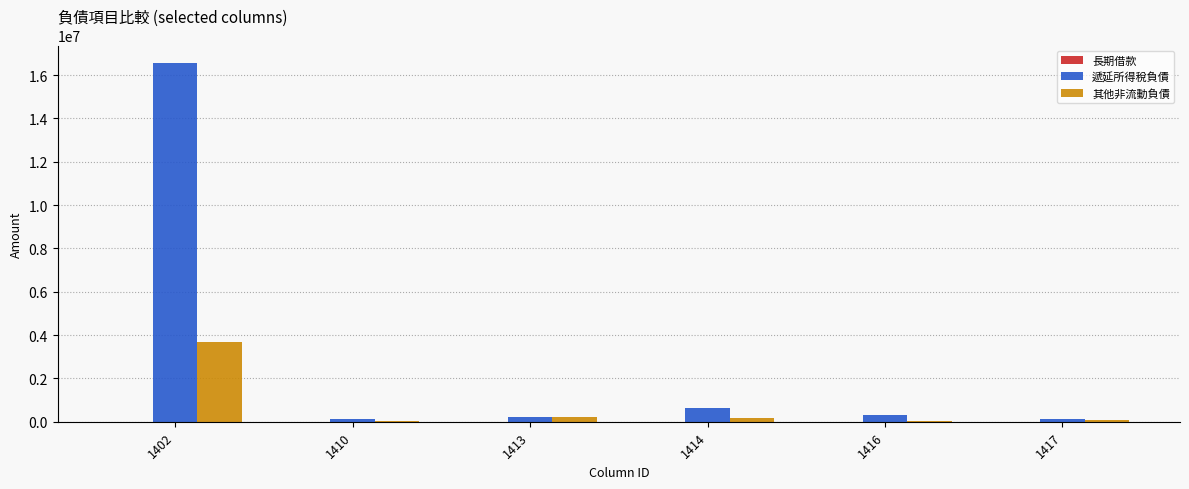

At which category does the chart reach its peak across all series?

1402